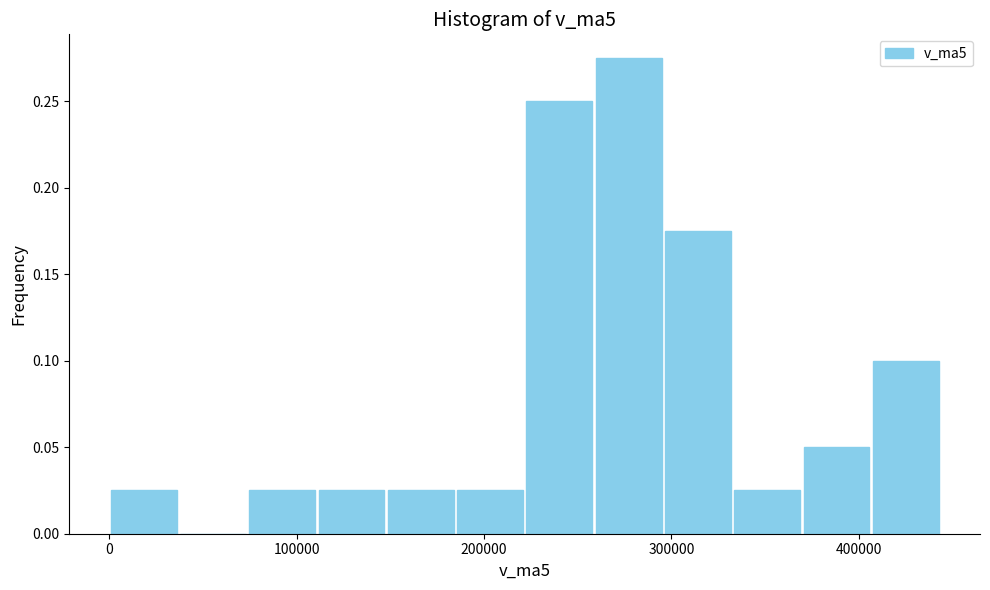

Around what value on the x-axis is the tallest bar? Give the approximate position of its centre, as read against the axis.

280000